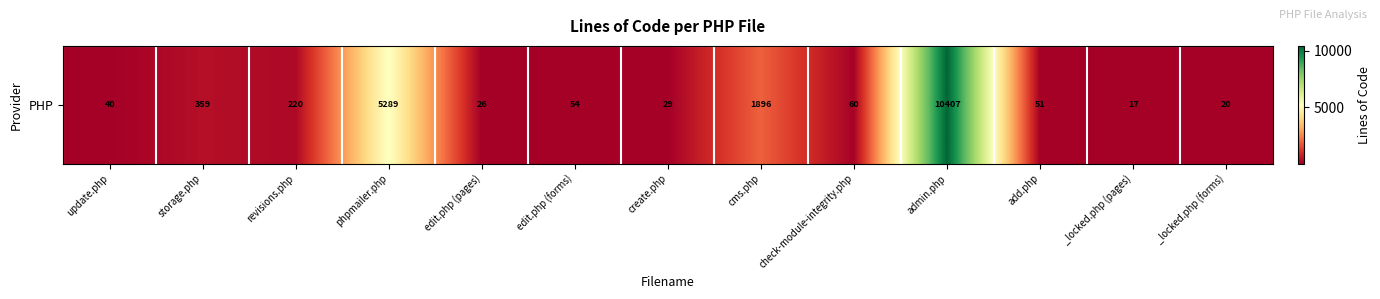

Between phpmailer.php and edit.php (forms), which is larger?

phpmailer.php